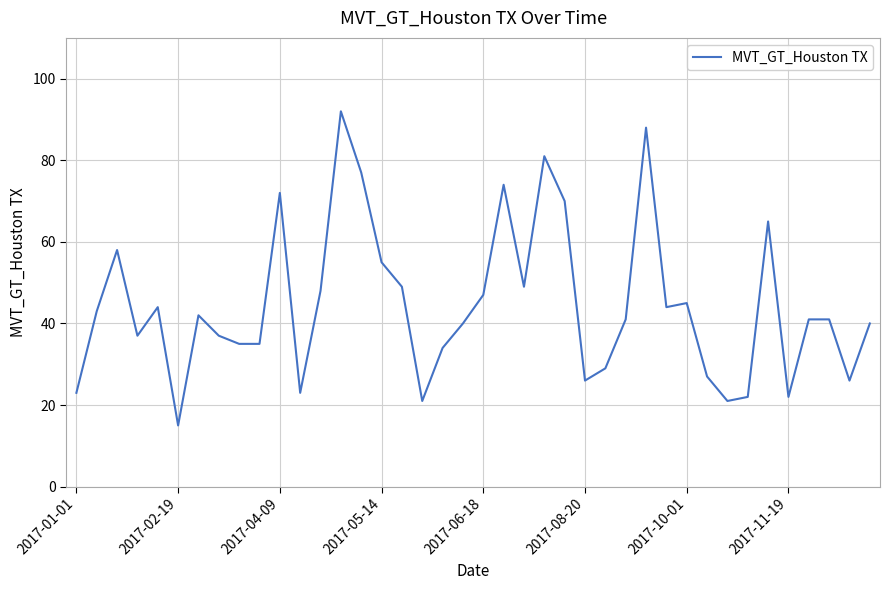

What is the difference between the maximum and minimum values?

77